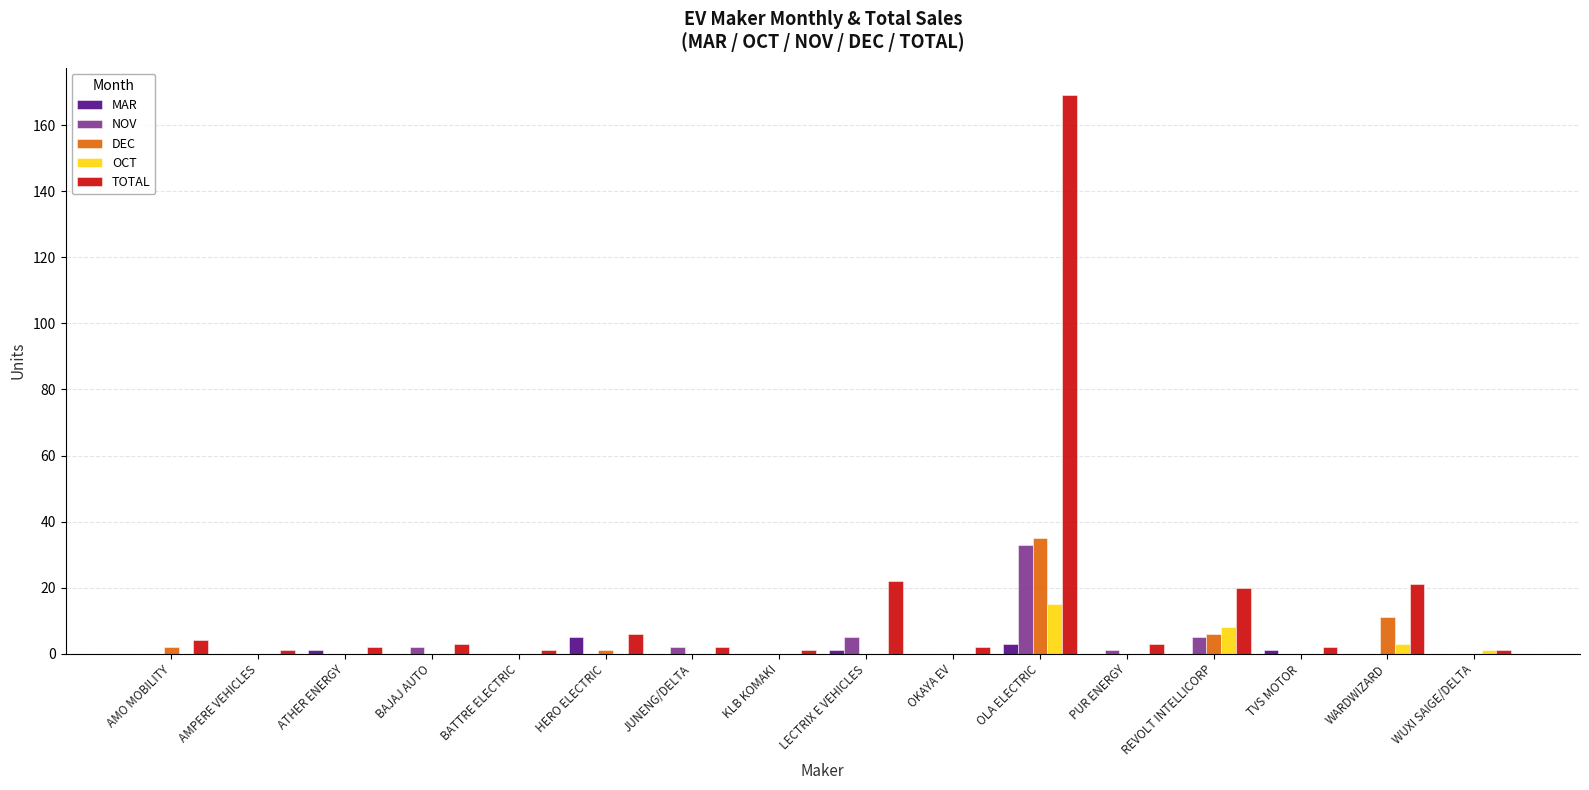

True or false: OCT has a value of 0 at TVS MOTOR.

True